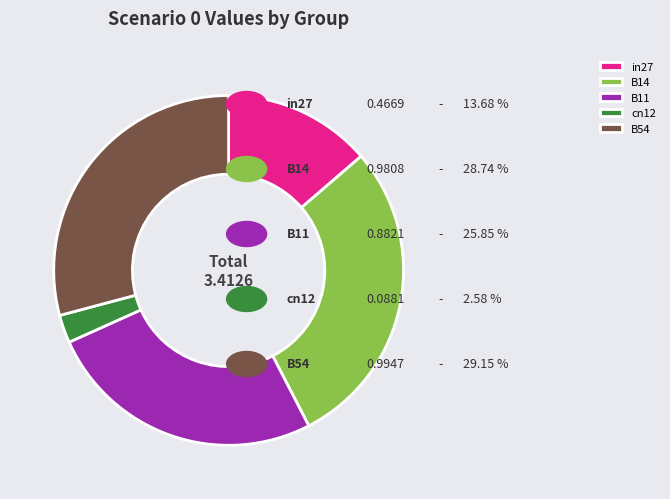

Does in27 account for over 50% of the chart?

No